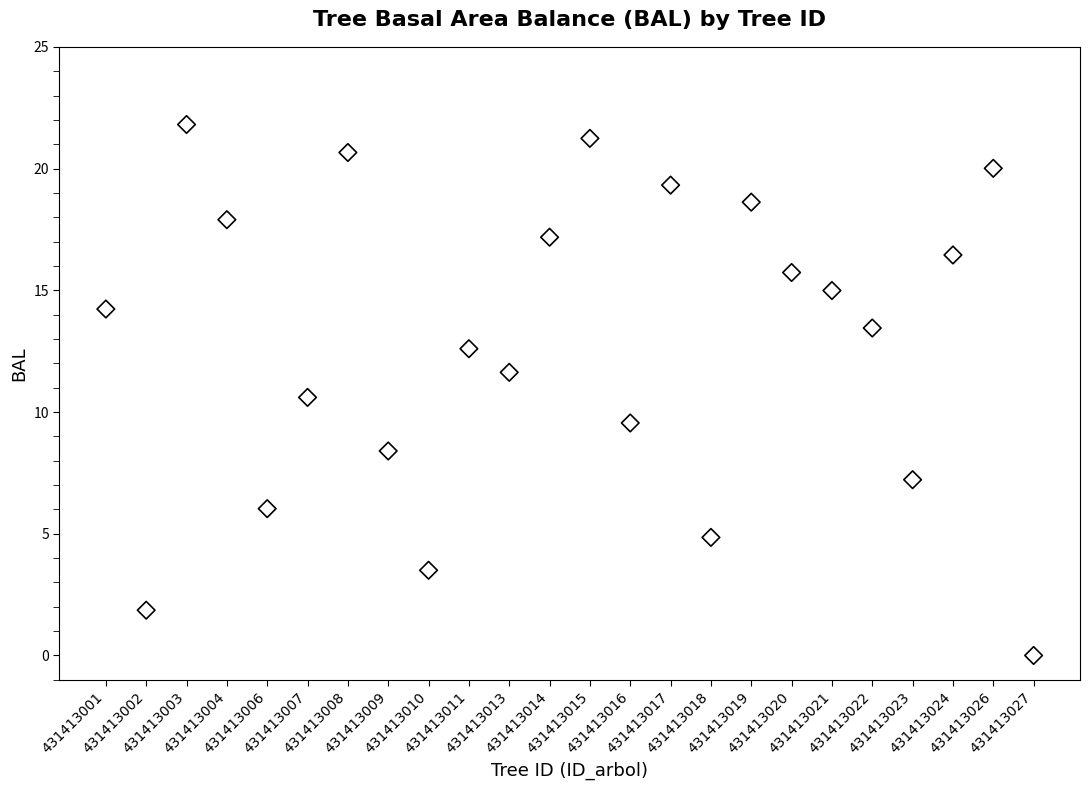

What is the range of Y values (max minus min)?

21.8